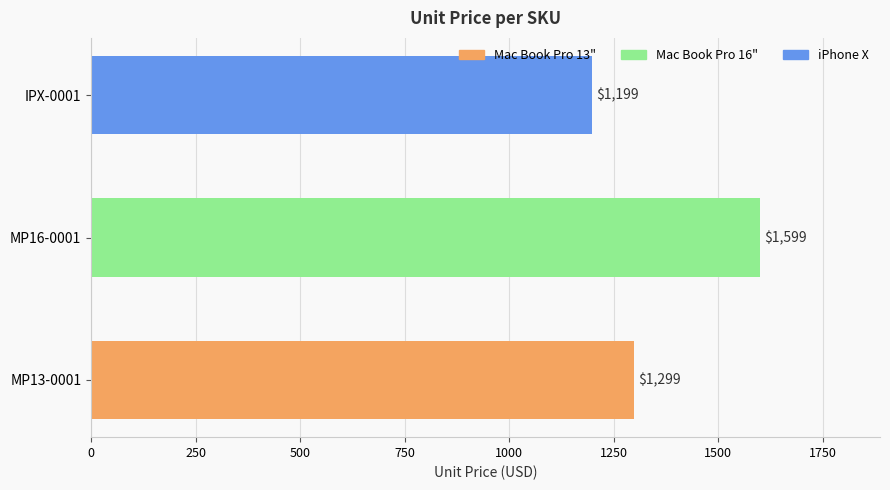

Is it true that the value at MP16-0001 is 2501?

False